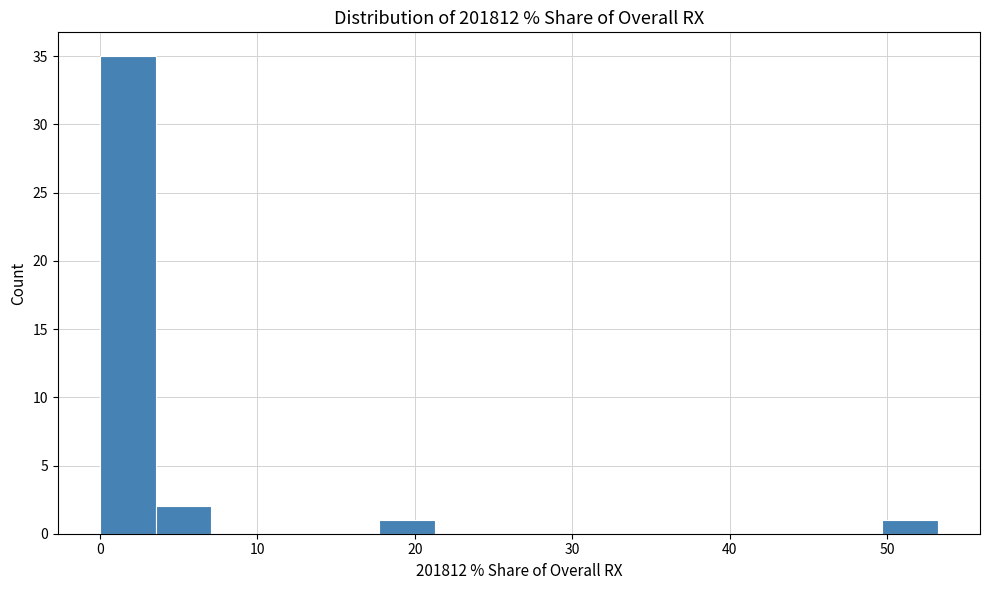

Read against the x-axis, roughly where is the centre of the tallest bar?

2